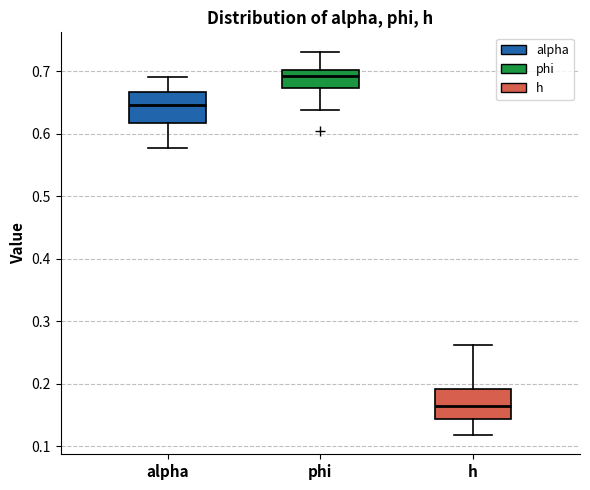

Reading left to right, read every box against the y-axis: the position of its median line, the range the box covers, and the ends of its whiskers. The values are not printed on the chart, so give them approximately, as read against the axis.

alpha: median 0.65, box 0.62 to 0.67, whiskers 0.58 to 0.69
phi: median 0.69, box 0.67 to 0.70, whiskers 0.64 to 0.73
h: median 0.17, box 0.14 to 0.19, whiskers 0.12 to 0.26